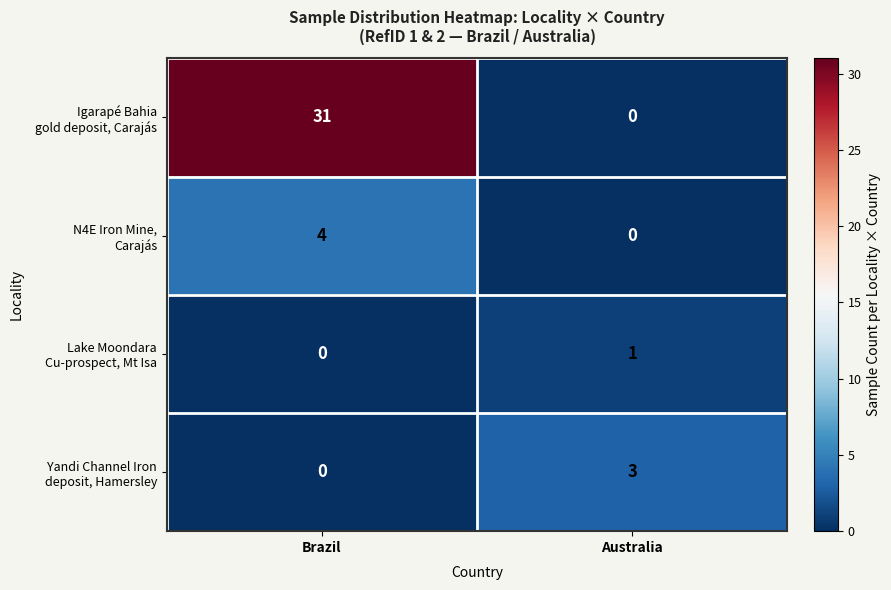

What is the spread (max minus min) of values at Brazil?

31